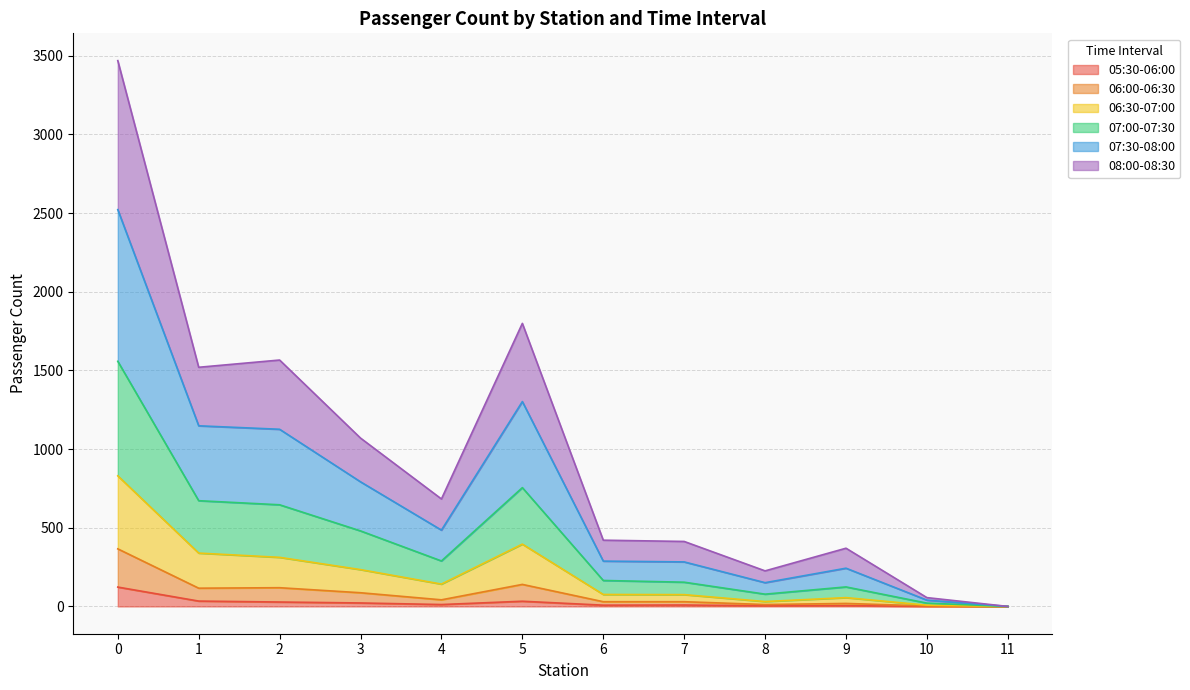

What are all the series names shown in the legend?

05:30-06:00, 06:00-06:30, 06:30-07:00, 07:00-07:30, 07:30-08:00, 08:00-08:30